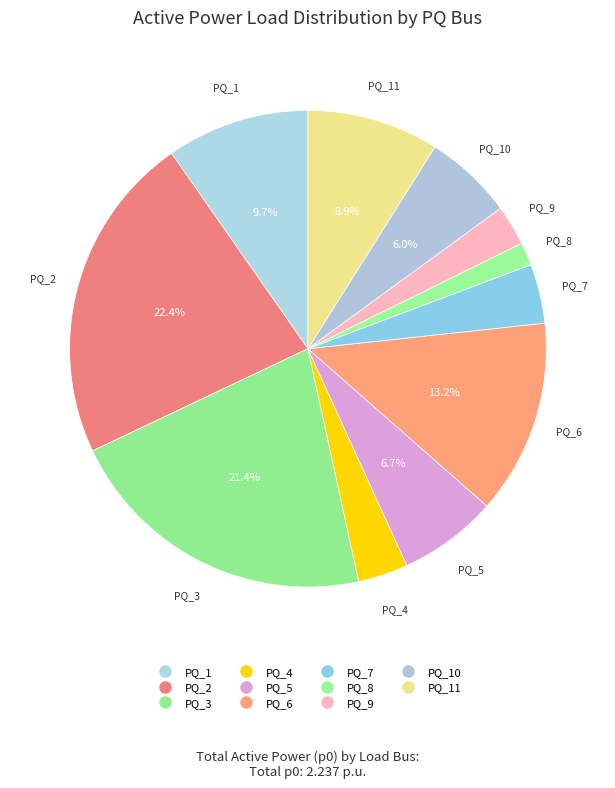

To the nearest percent, what is the average slice percentage?

9%